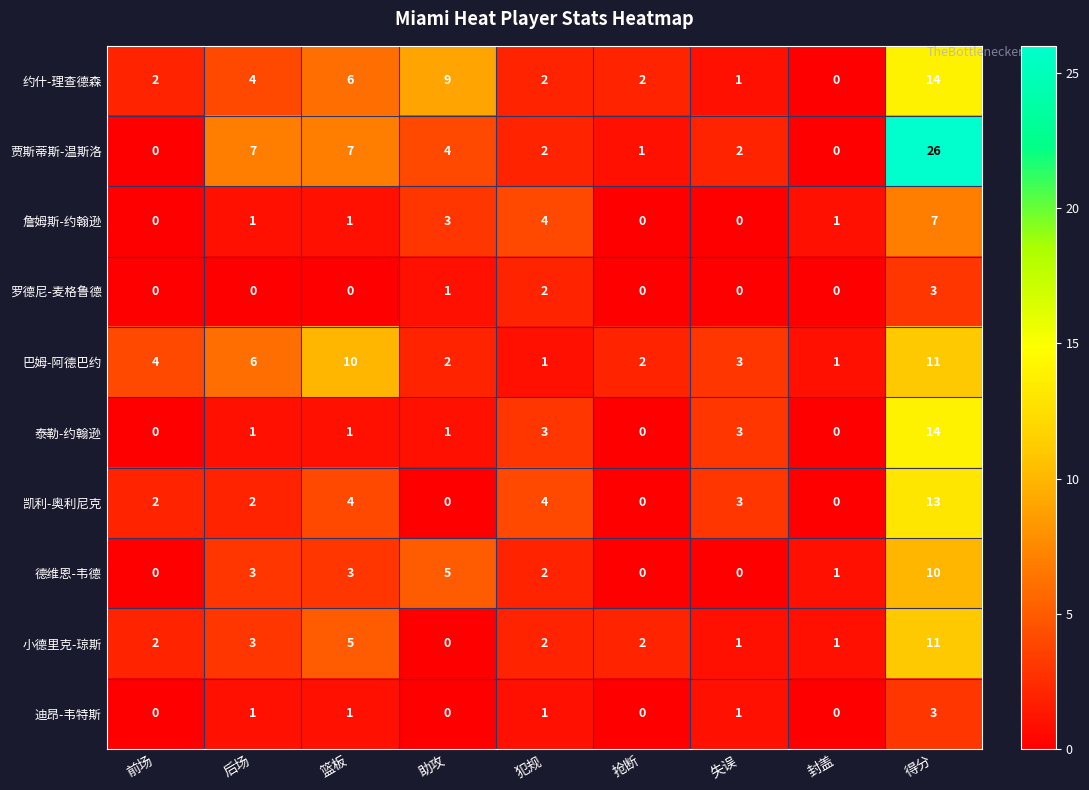

What is the maximum value shown in the chart?

26